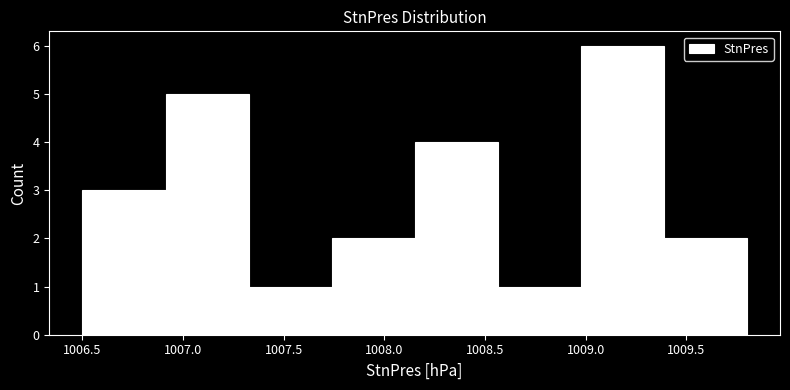

Reading left to right, transcribe this chart: for each bar, give the range it covers on the x-axis and its height. Neither the bar edges nor the heights are printed on the chart, so give them approximately, as read against the axes.

1006.50 to 1006.90: 3
1006.90 to 1007.35: 5
1007.35 to 1007.75: 1
1007.75 to 1008.15: 2
1008.15 to 1008.55: 4
1008.55 to 1009.00: 1
1009.00 to 1009.40: 6
1009.40 to 1009.80: 2